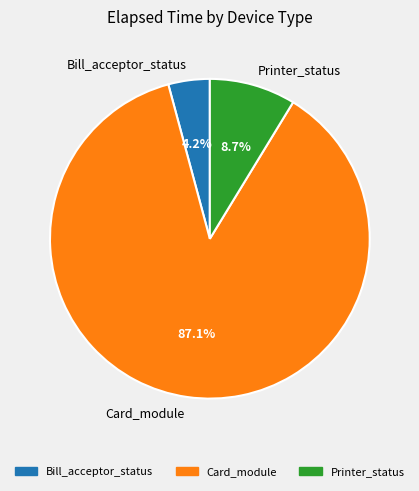

Which category has the smallest portion of the pie?

Bill_acceptor_status